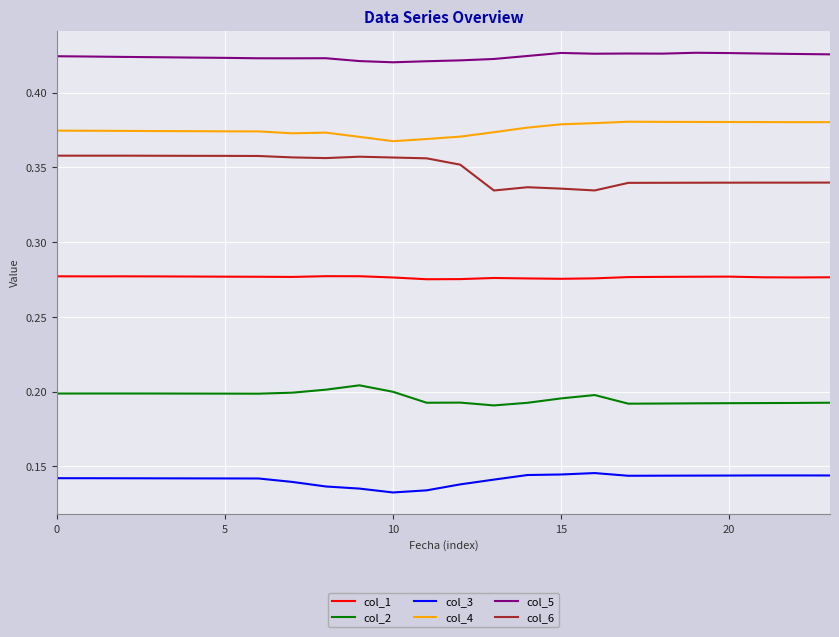

Which series has the largest total across all categories?

col_5